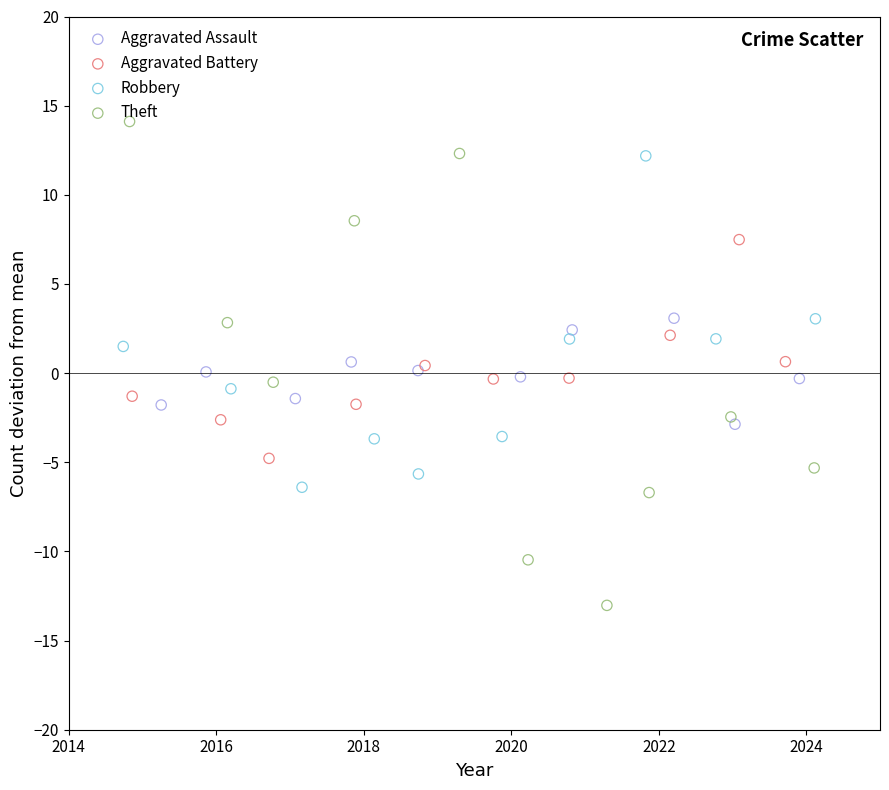

Which series has the widest spread of Y values?

Theft